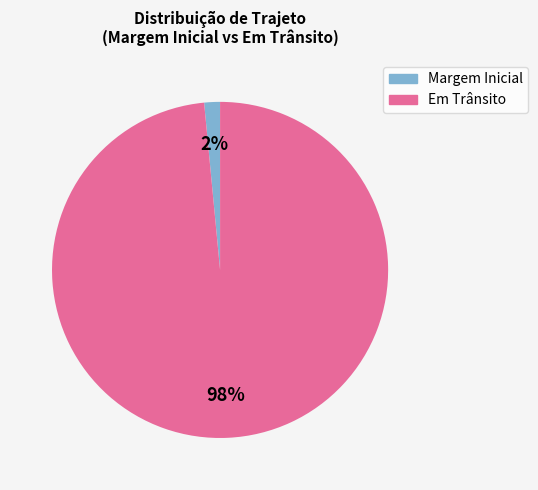

Is there a majority slice in this chart?

Yes